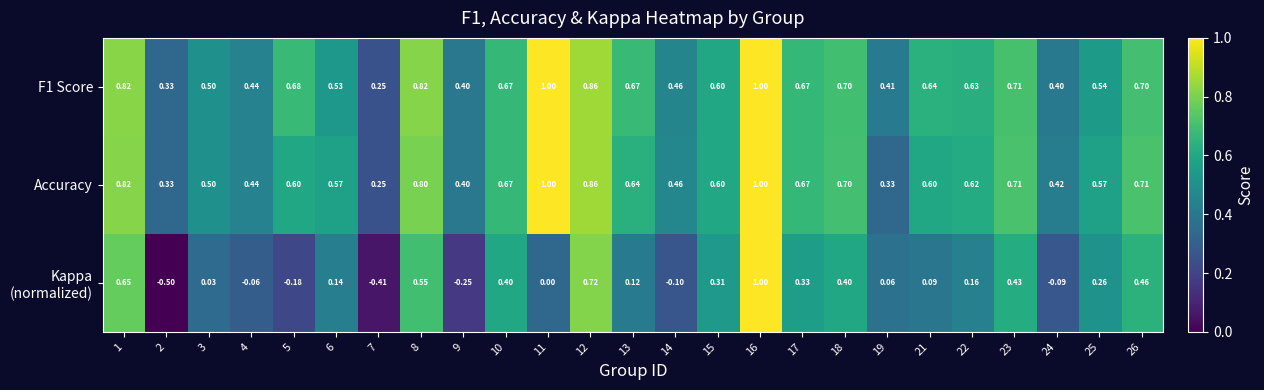

Which series changed the most between 19 and 22?

Accuracy